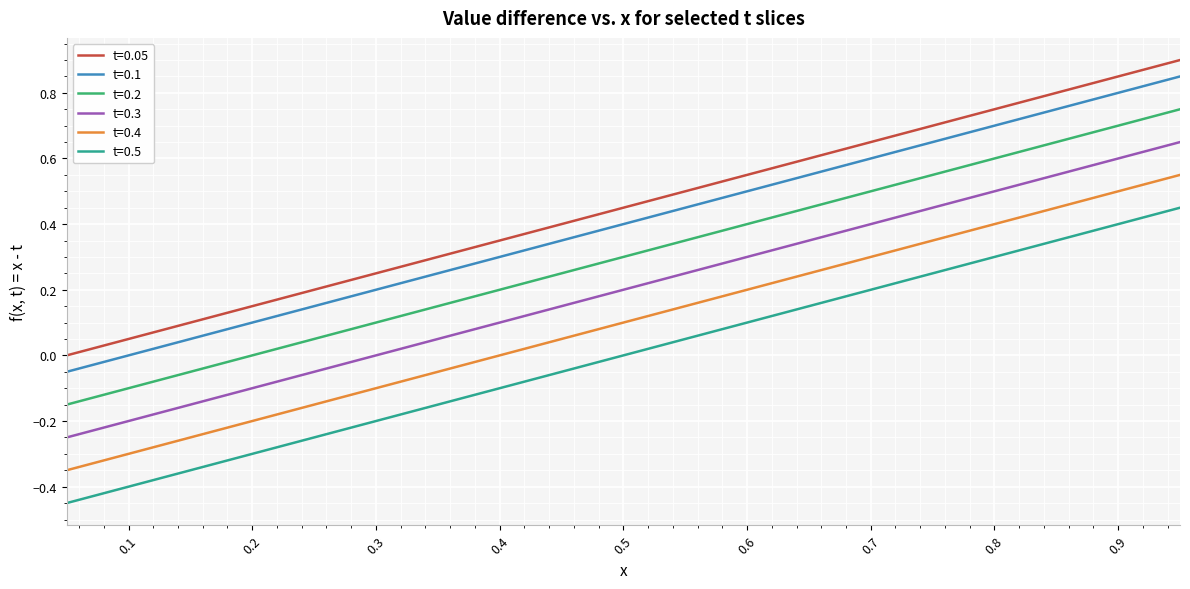

What is the difference between the maximum and minimum values in the t=0.5 series?

0.9